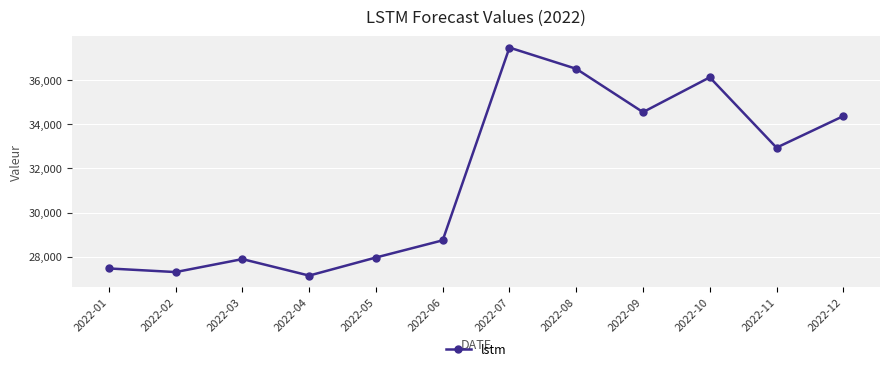

Reading left to right, extract all data points from this chart.

2022-01=27468.7	2022-02=27304.9	2022-03=27892.1	2022-04=27145.2	2022-05=27964.2	2022-06=28742.2	2022-07=37470.5	2022-08=36510.1	2022-09=34546.8	2022-10=36123.6	2022-11=32938.4	2022-12=34367.0